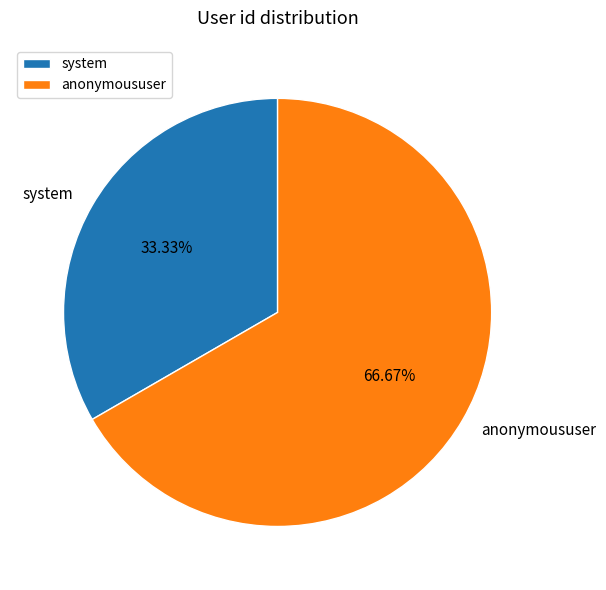

Which has a higher value, system or anonymoususer?

anonymoususer